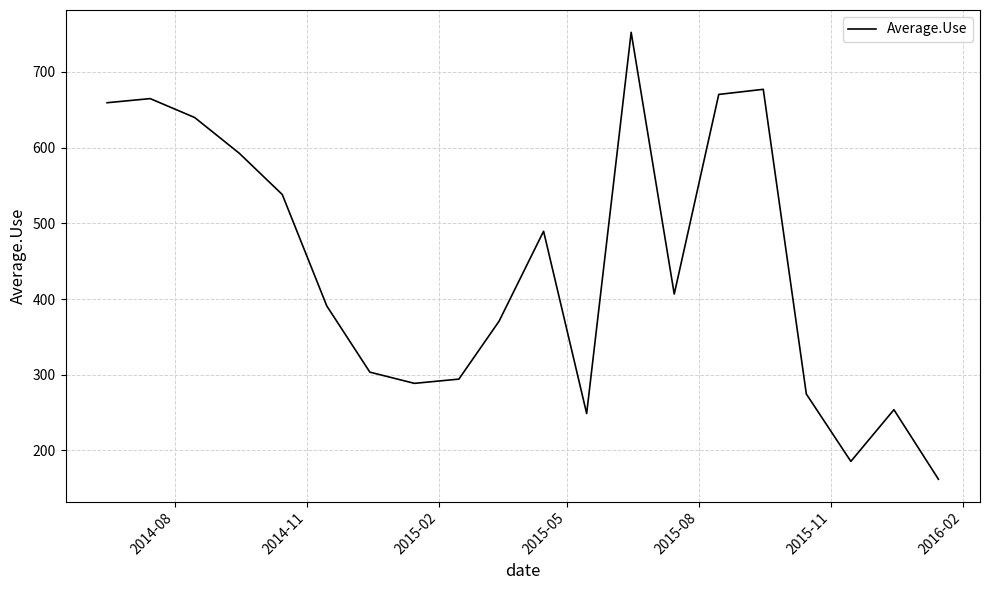

What is the minimum value shown in the chart?

161.9